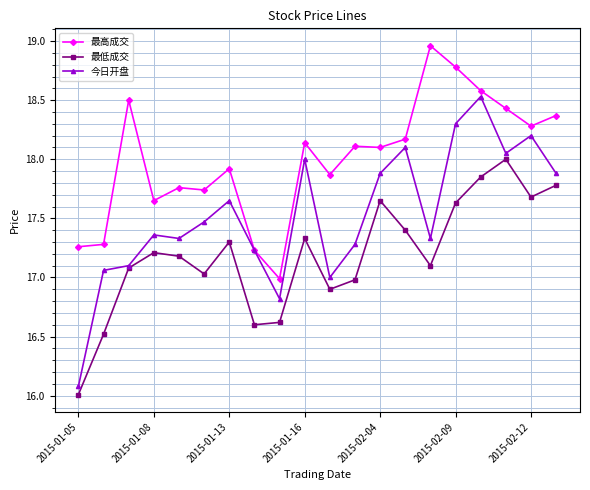

What is the maximum value for 今日开盘?

18.5